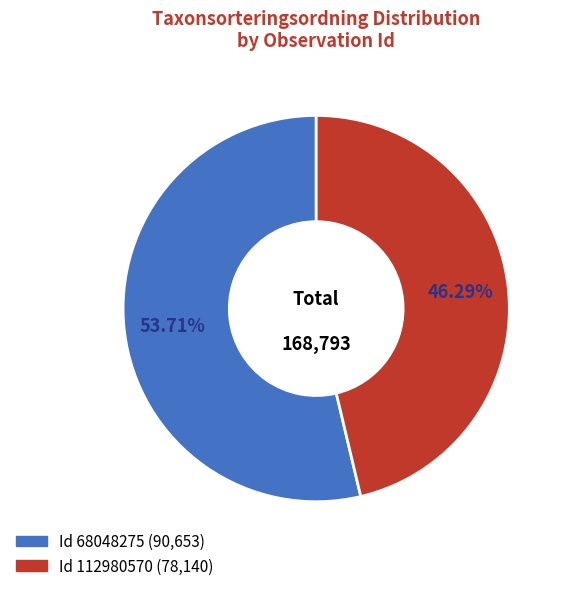

Is there any slice that represents more than half of the pie?

Yes